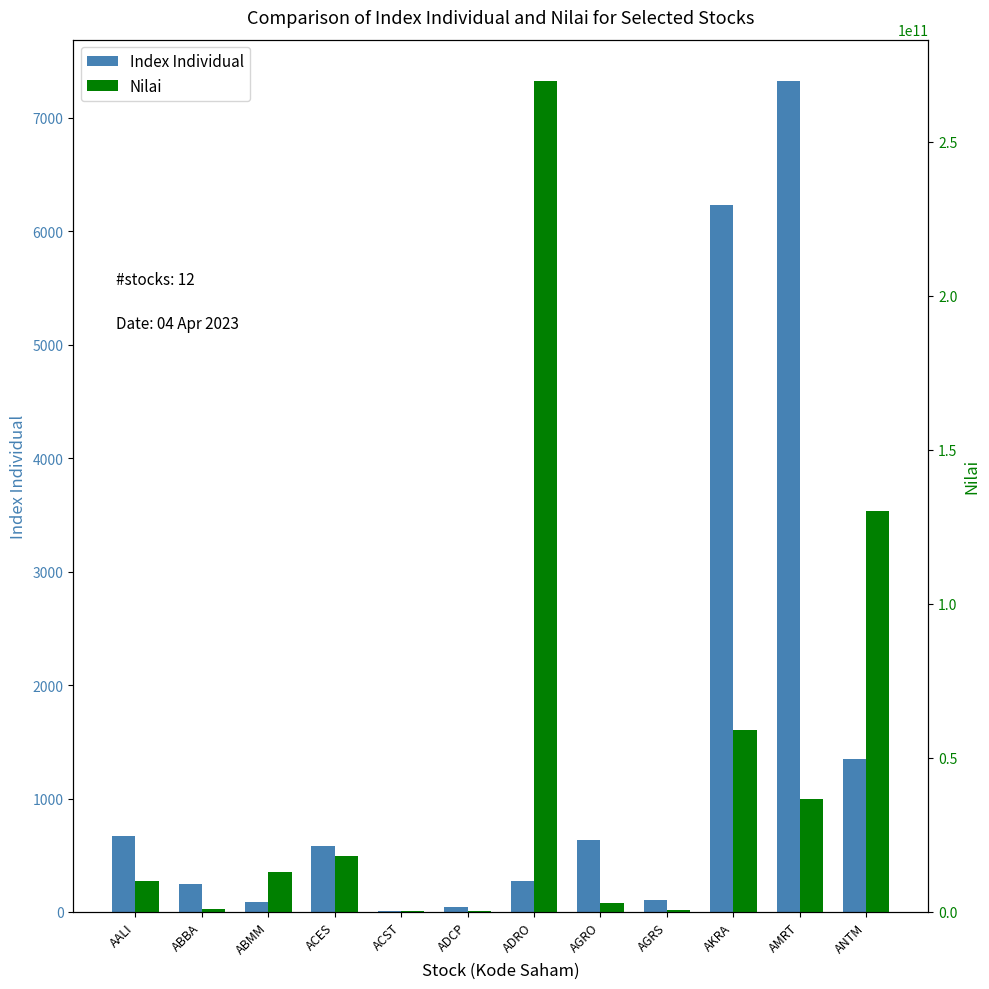

How many bars are there in each group?

2